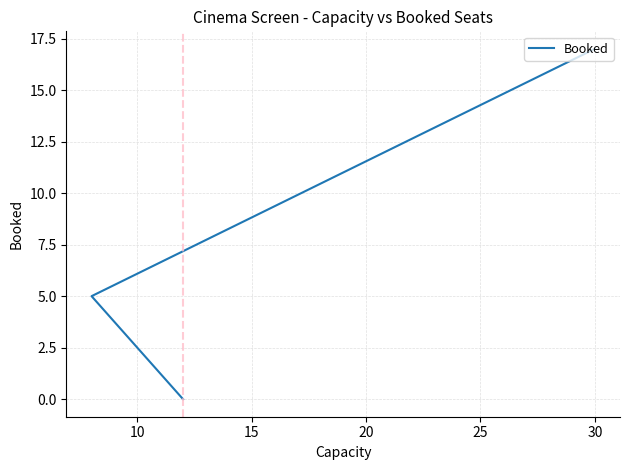

What is the average value?

7